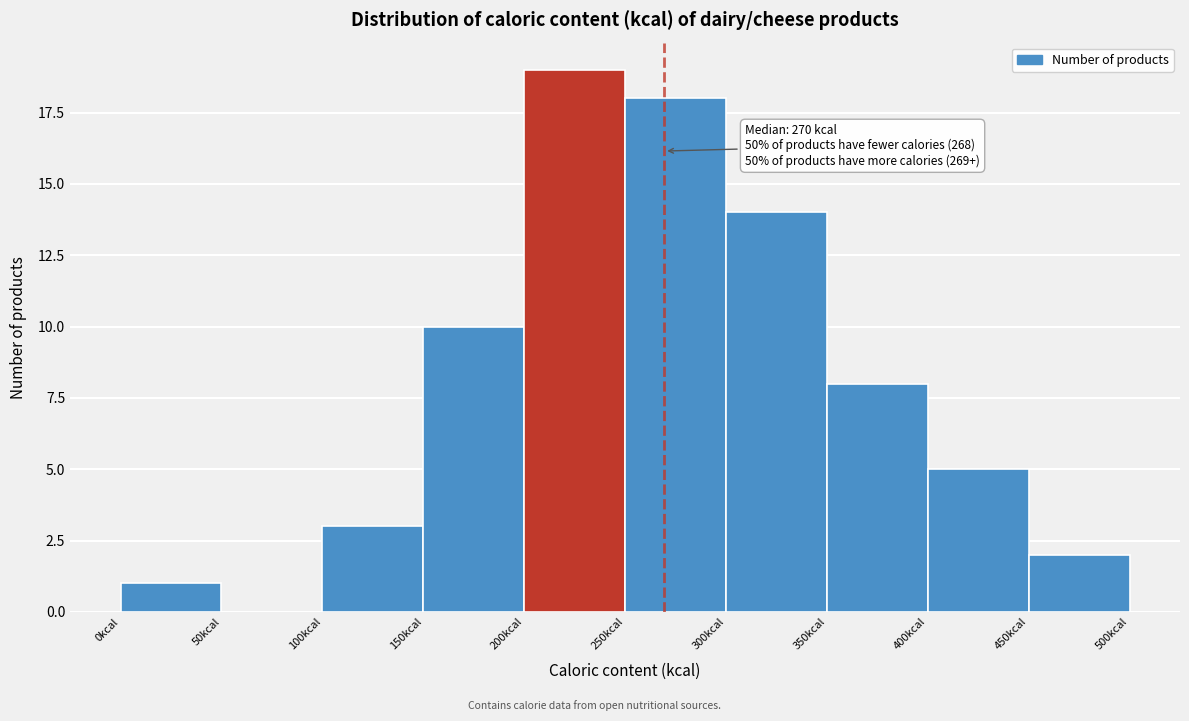

Which range on the x-axis has the tallest bar?

200 to 250